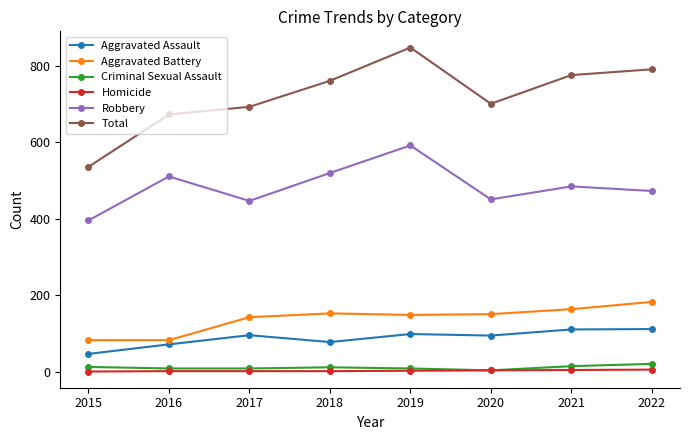

Which series changed the most between 2015 and 2019?

Total